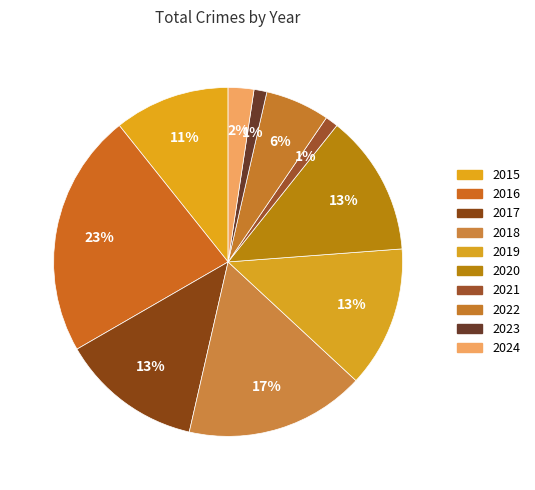

Combined, what portion of the pie is 2019 and 2020?

26.2%